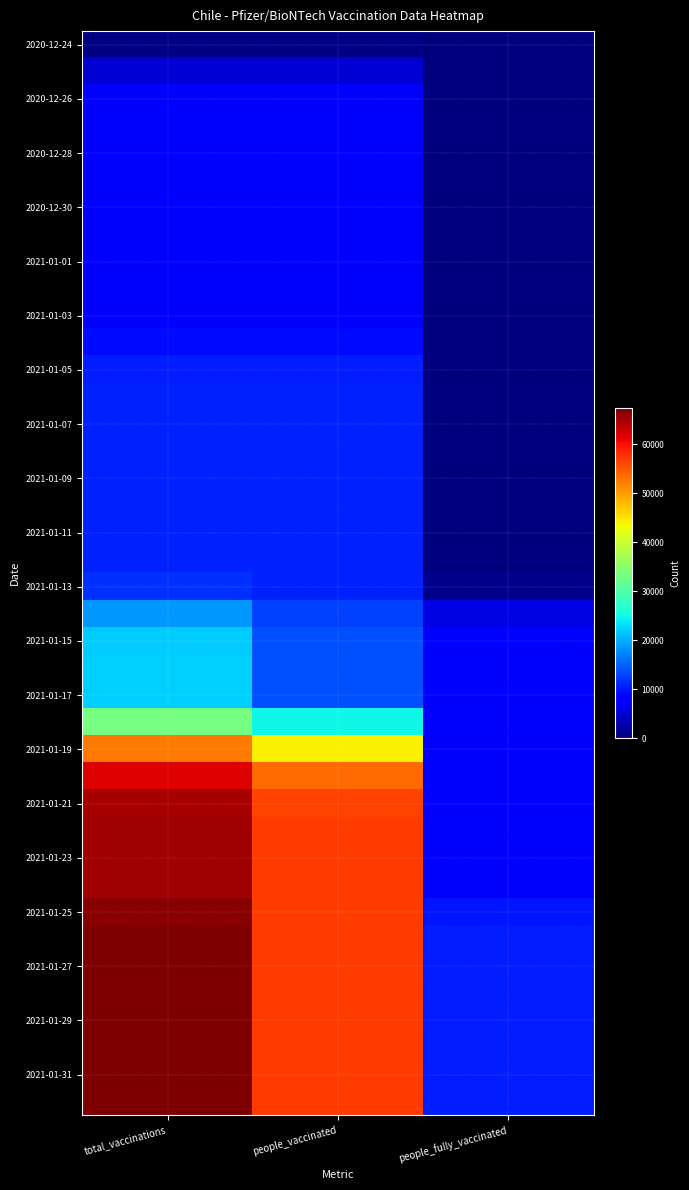

At which category is the sum across all series the highest?

total_vaccinations